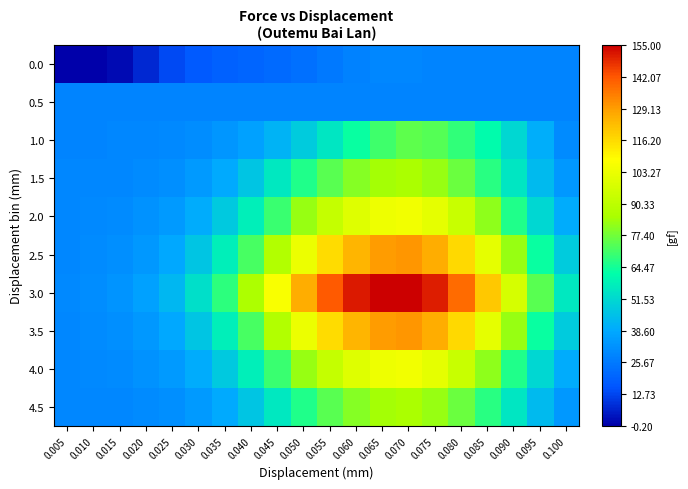

How many categories are shown in the chart?

20